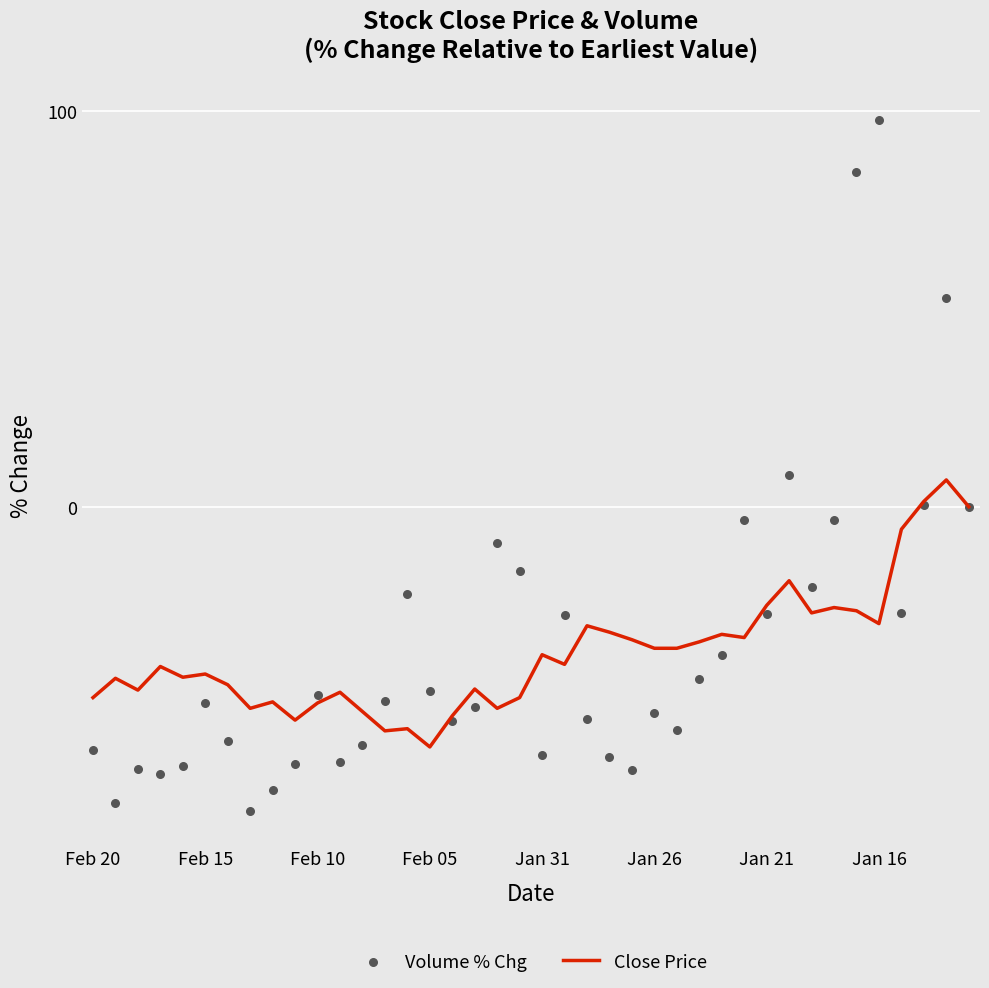

At how many categories does at least one series exceed 51?

3